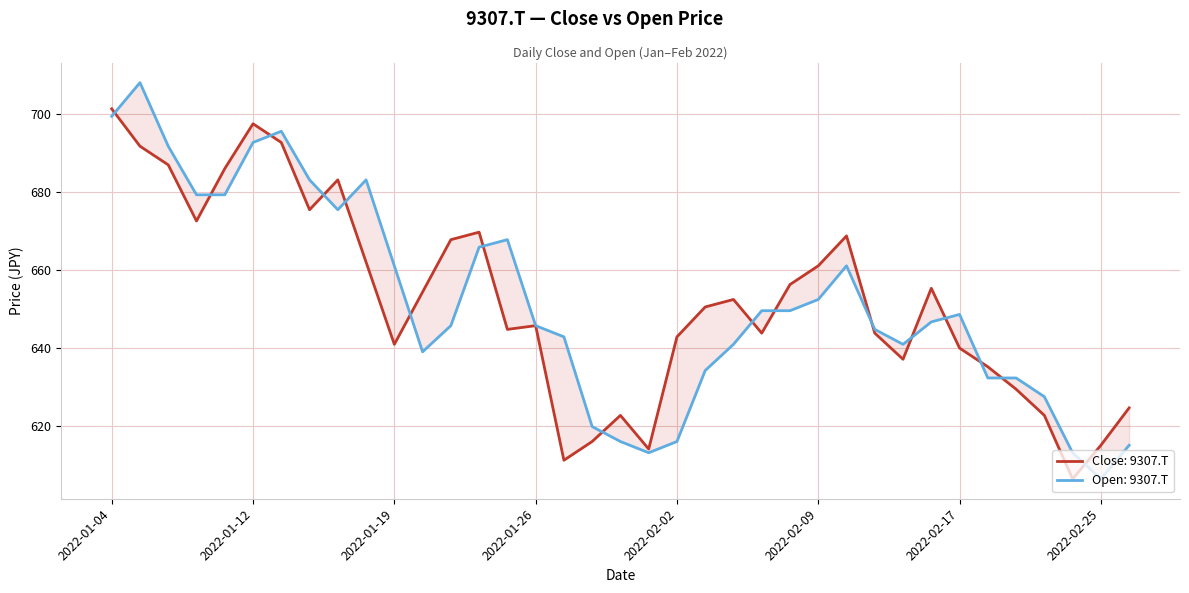

What is the spread (max minus min) of values at 2022-01-28?

3.8